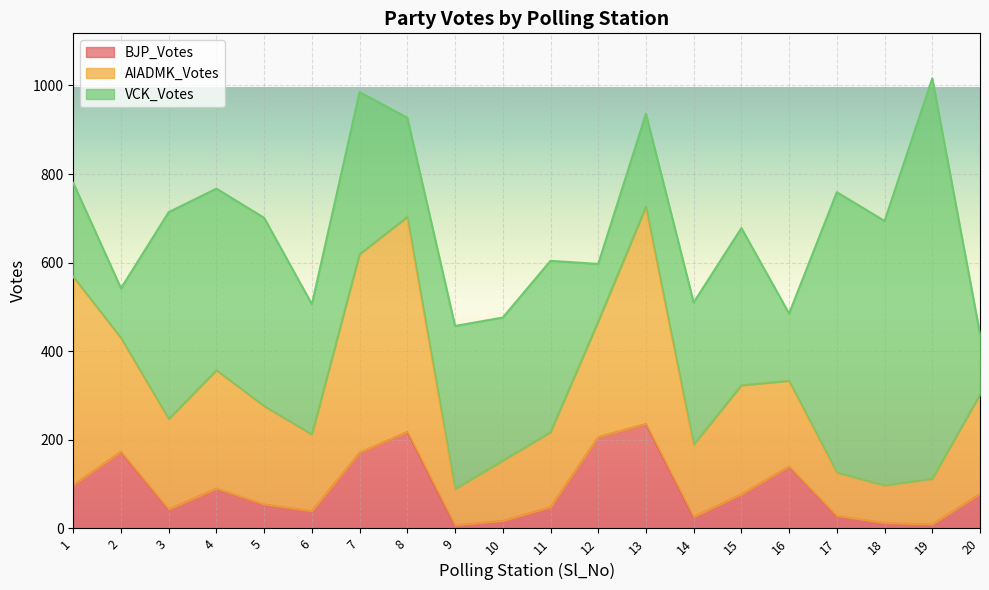

What is the difference between the maximum and second lowest values in the AIADMK_Votes series?

405